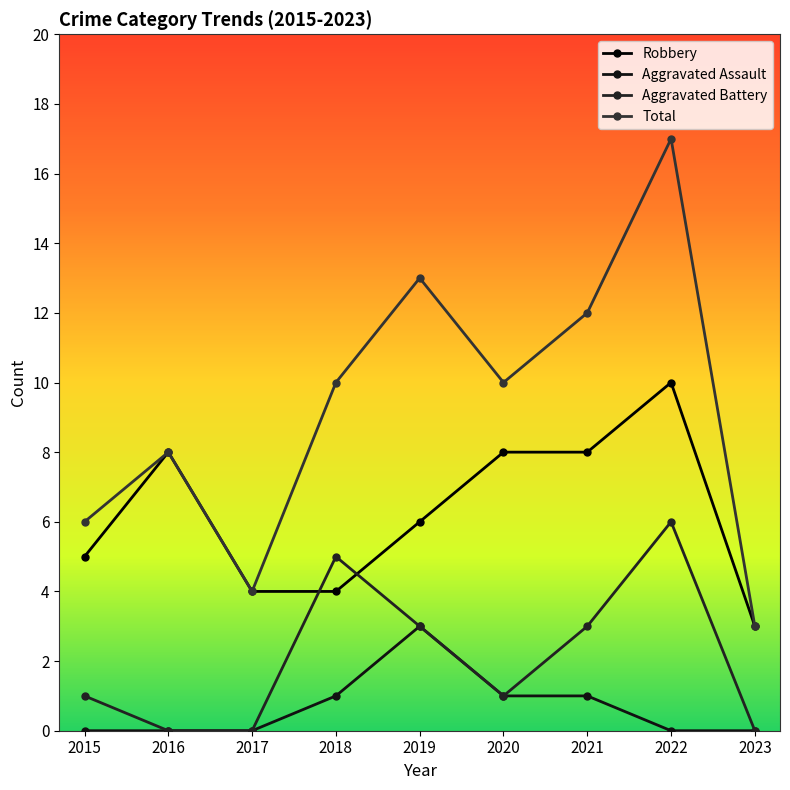

How many lines are shown in the chart?

4